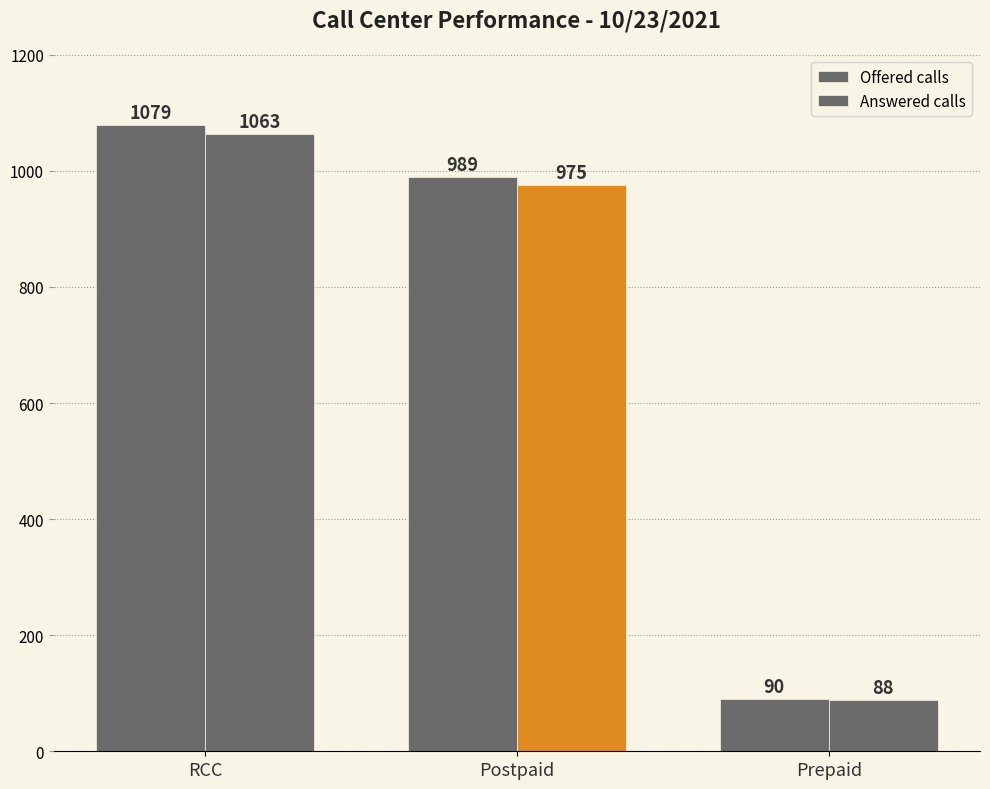

How many distinct data groups are displayed?

2